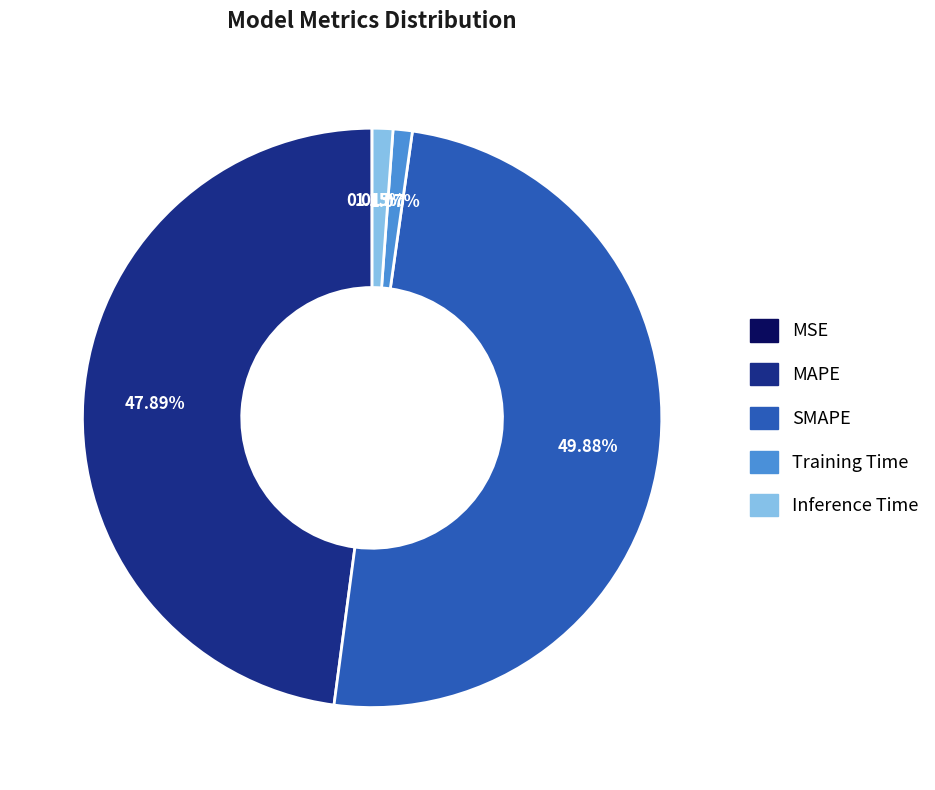

What is the largest slice in the pie chart?

SMAPE